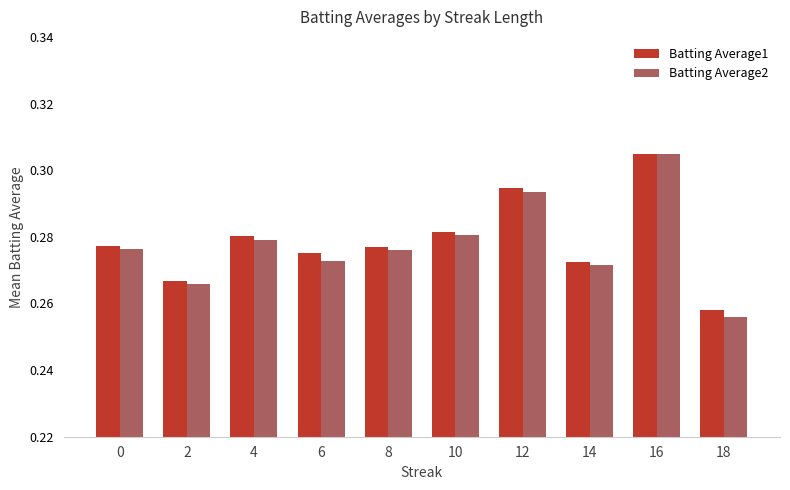

True or false: Batting Average1 has a value of 0.4 at 12.

False